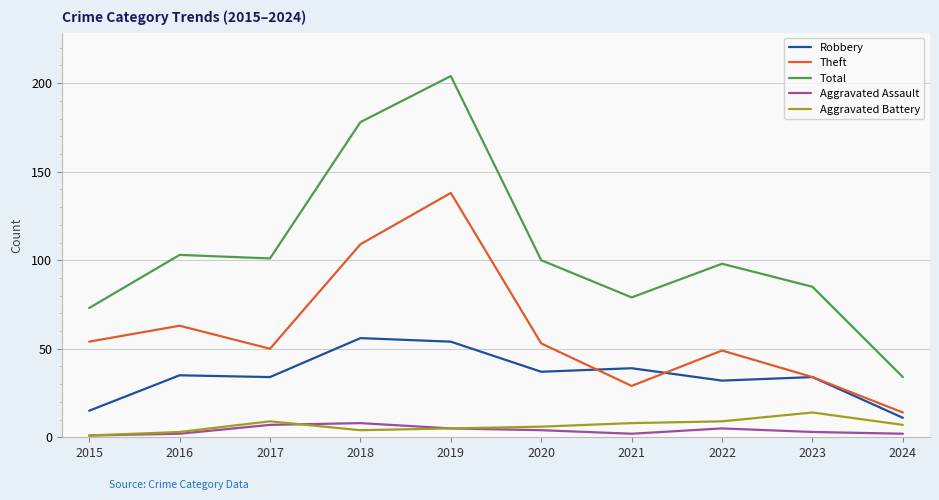

At which category is the sum across all series the highest?

2019